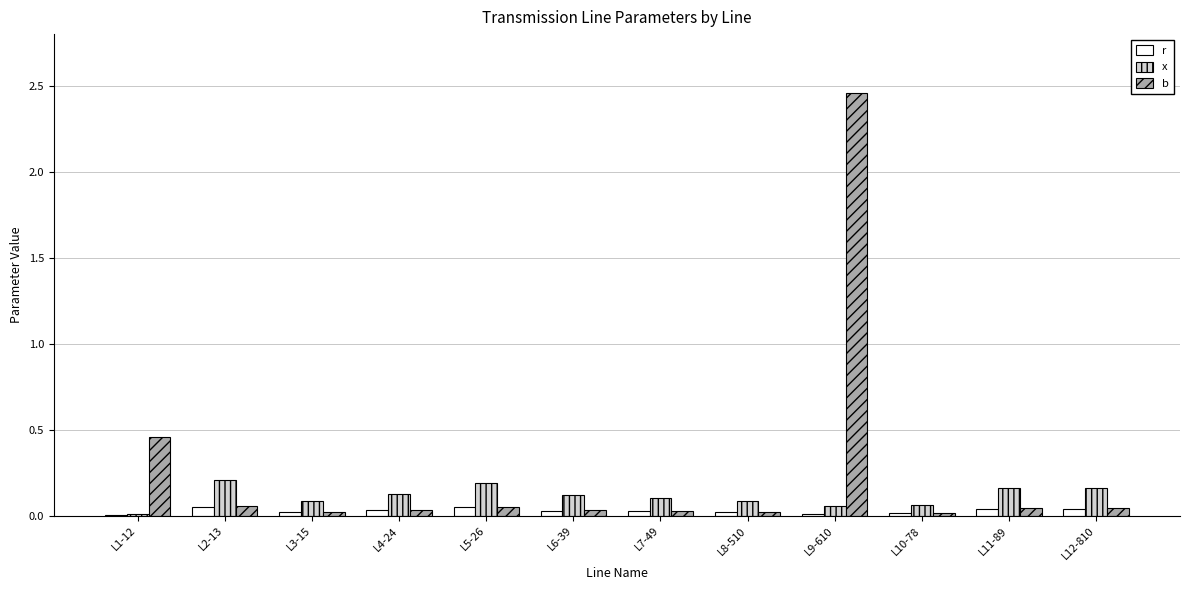

The x series shows 0.1 at L6-39. True or false?

True